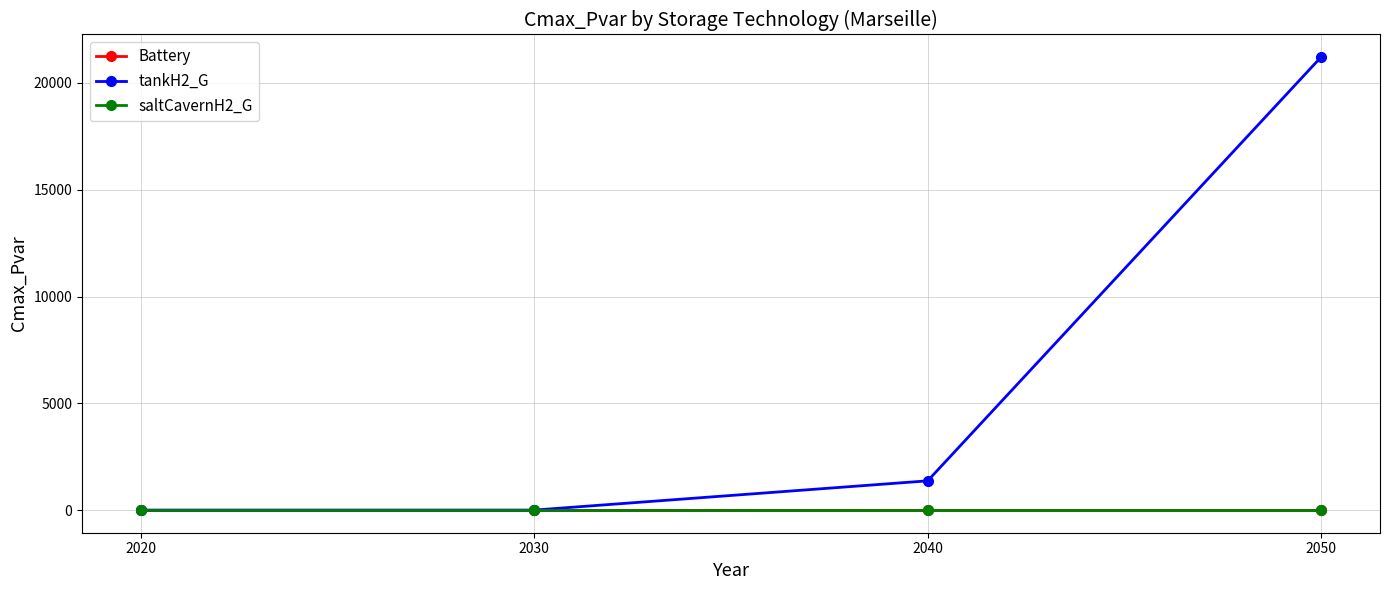

Is this an area chart (filled region under the line)?

No